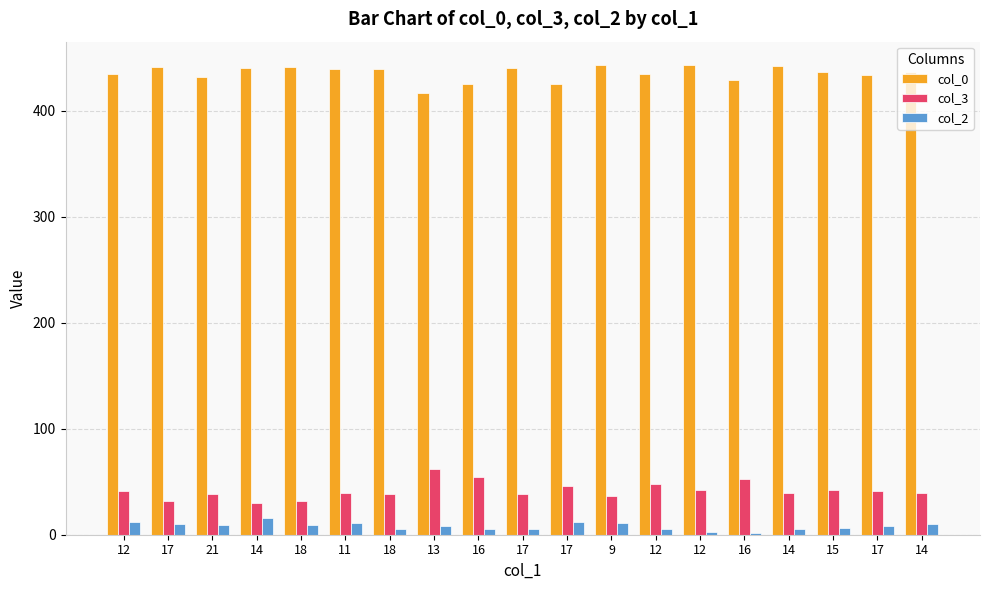

How many bars are there in each group?

3